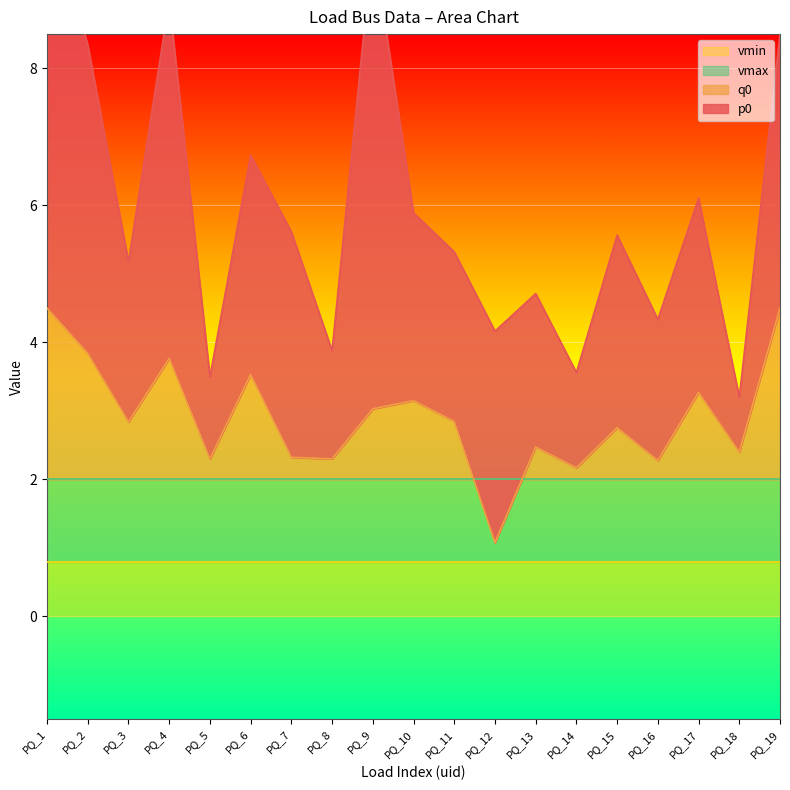

Which category has the lowest value in the q0 series?

PQ_12